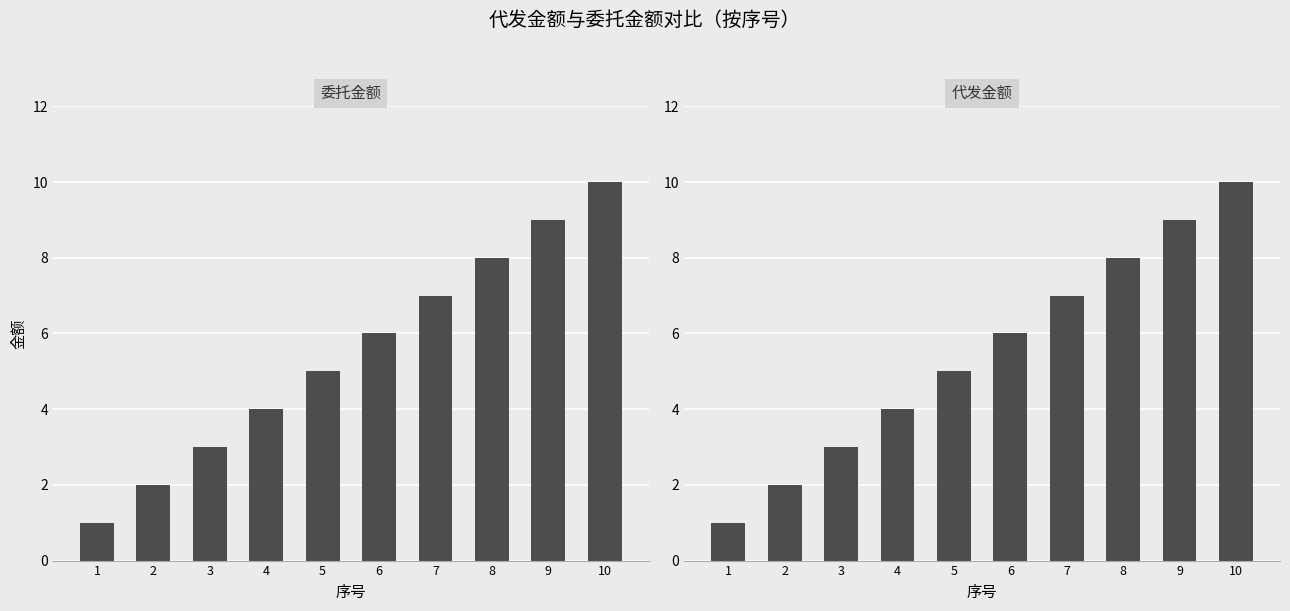

How many bars are there in each group?

2